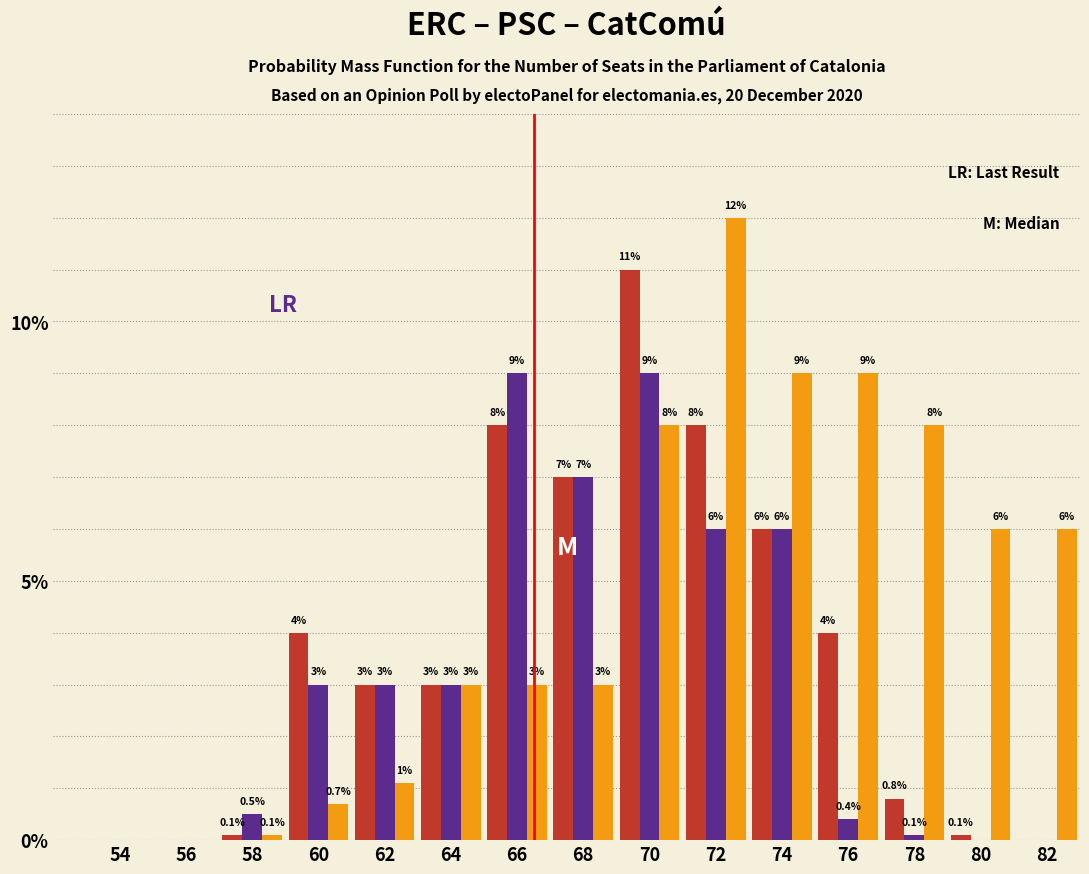

Reading right to left, transcribe all the data shown in this chart.

CatComú: 82=6.0	80=6.0	78=8.0	76=9.0	74=9.0	72=12.0	70=8.0	68=3.0	66=3.0	64=3.0	62=1.1	60=0.7	58=0.1	56=0.0	54=0.0
ERC: 82=0.0	80=0.1	78=0.8	76=4.0	74=6.0	72=8.0	70=11.0	68=7.0	66=8.0	64=3.0	62=3.0	60=4.0	58=0.1	56=0.0	54=0.0
PSC: 82=0.0	80=0.0	78=0.1	76=0.4	74=6.0	72=6.0	70=9.0	68=7.0	66=9.0	64=3.0	62=3.0	60=3.0	58=0.5	56=0.0	54=0.0